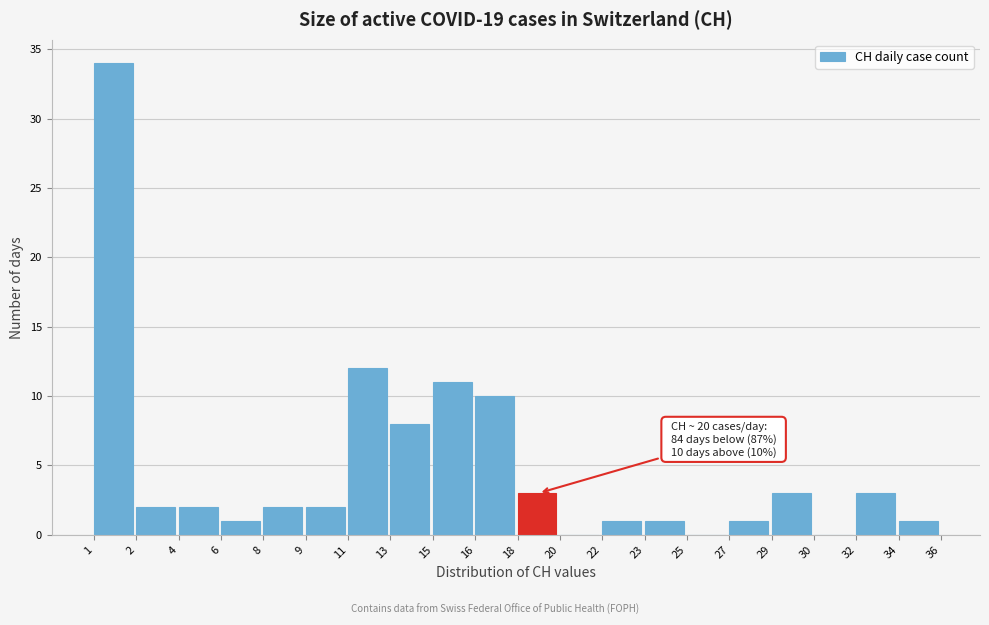

Reading left to right, what are all the values shown in this chart?

1=34	2=2	4=2	6=1	8=2	9=2	11=12	13=8	15=11	16=10	18=3	20=0	22=1	23=1	25=0	27=1	29=3	30=0	32=3	34=1